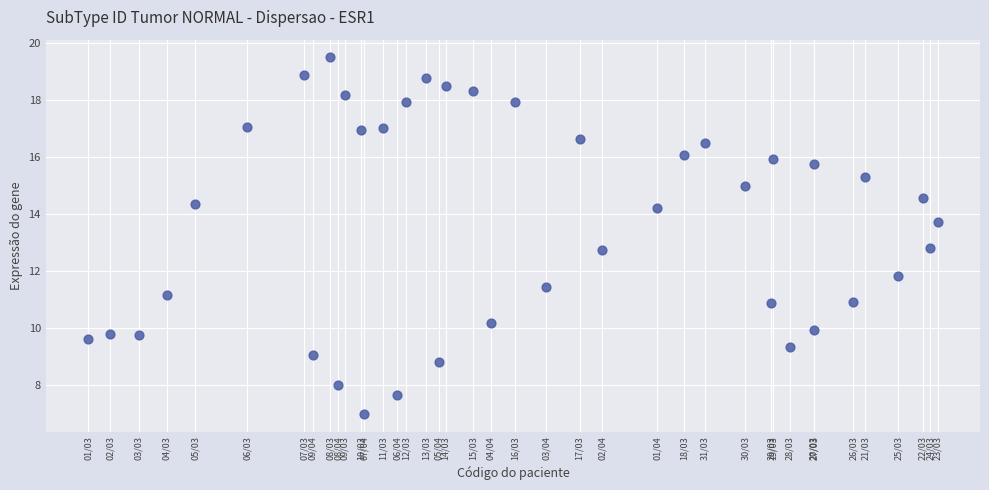

What is the range of X values (max minus min)?

33.4